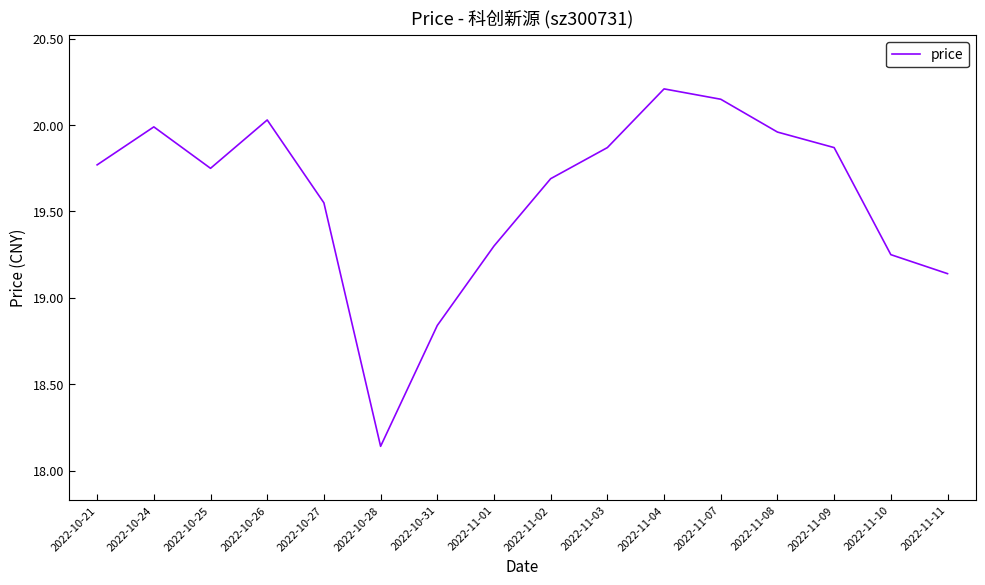

What value does the data have at 2022-11-04?

20.2